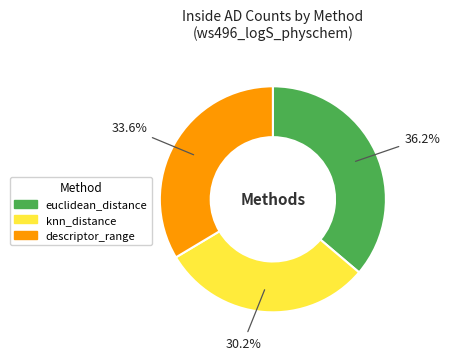

Which category has the smallest portion of the pie?

knn_distance